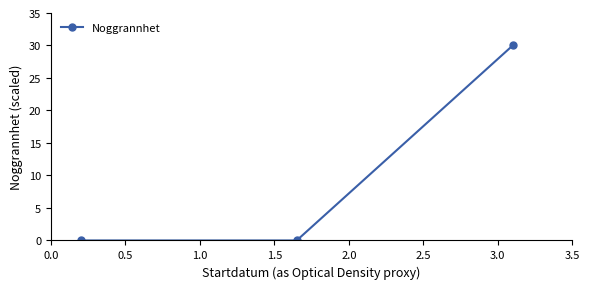

What is the greatest value displayed?

30